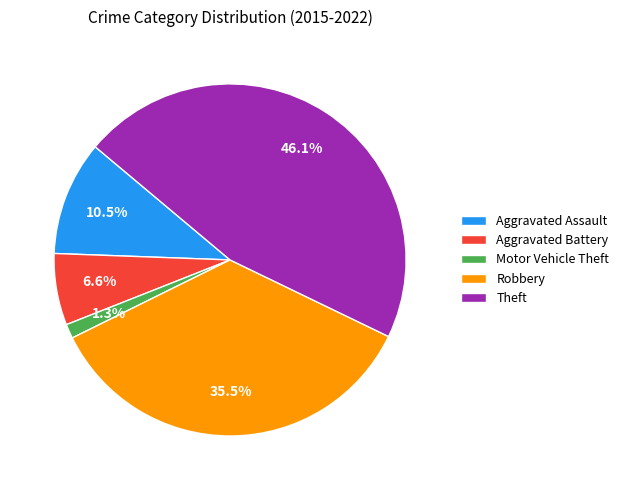

How many slices are in this pie chart?

5